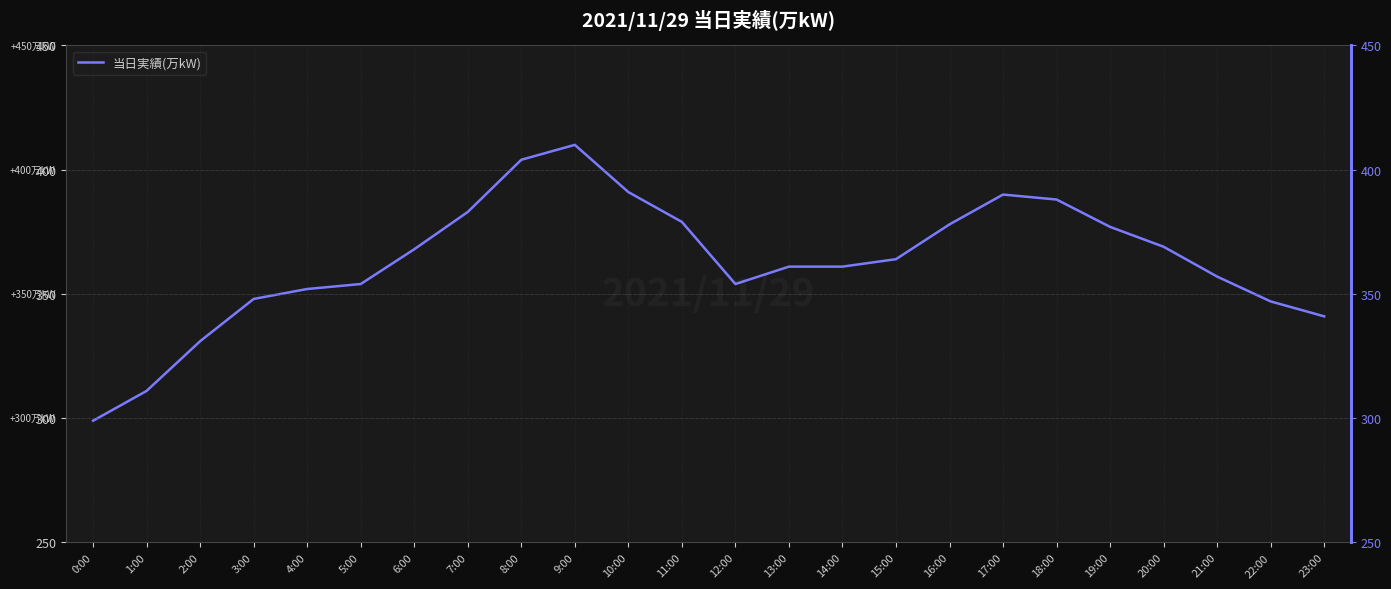

What is the change in value from 13:00 to 19:00?

+16